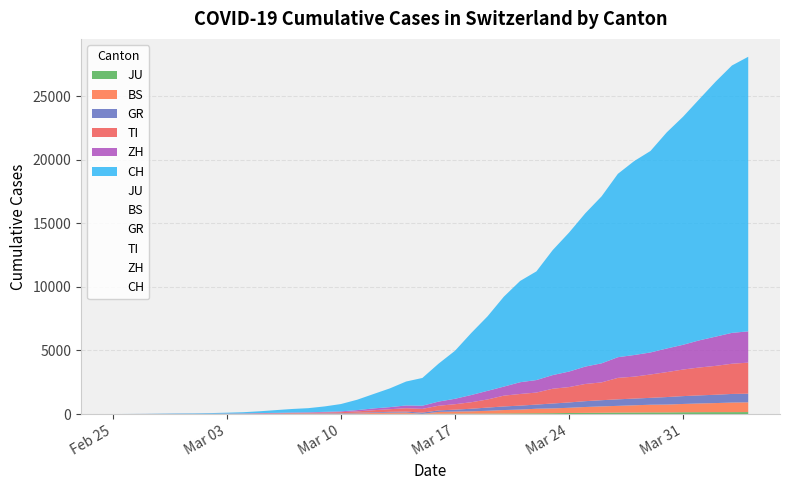

Is it true that JU equals 4 at 2020-03-05?

True